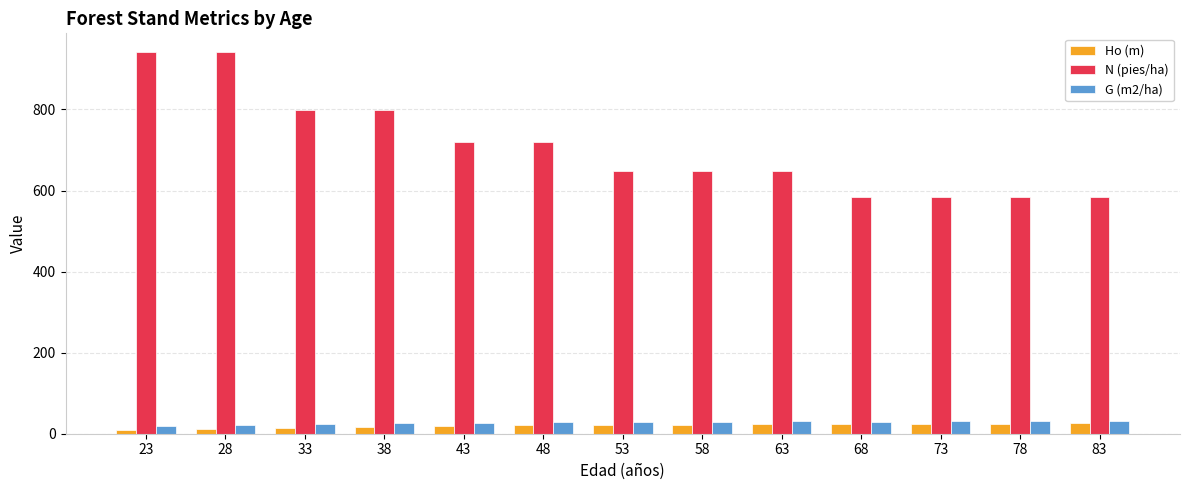

At how many categories does at least one series exceed 689?

6